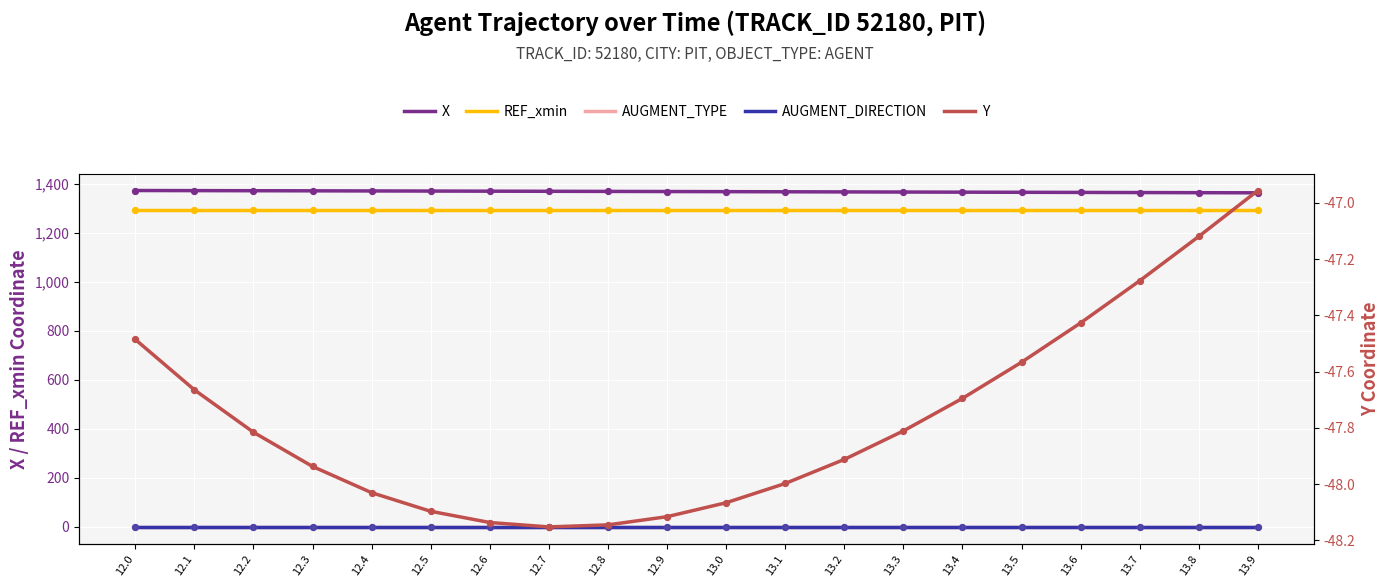

Which series reaches the minimum Y coordinate?

Y